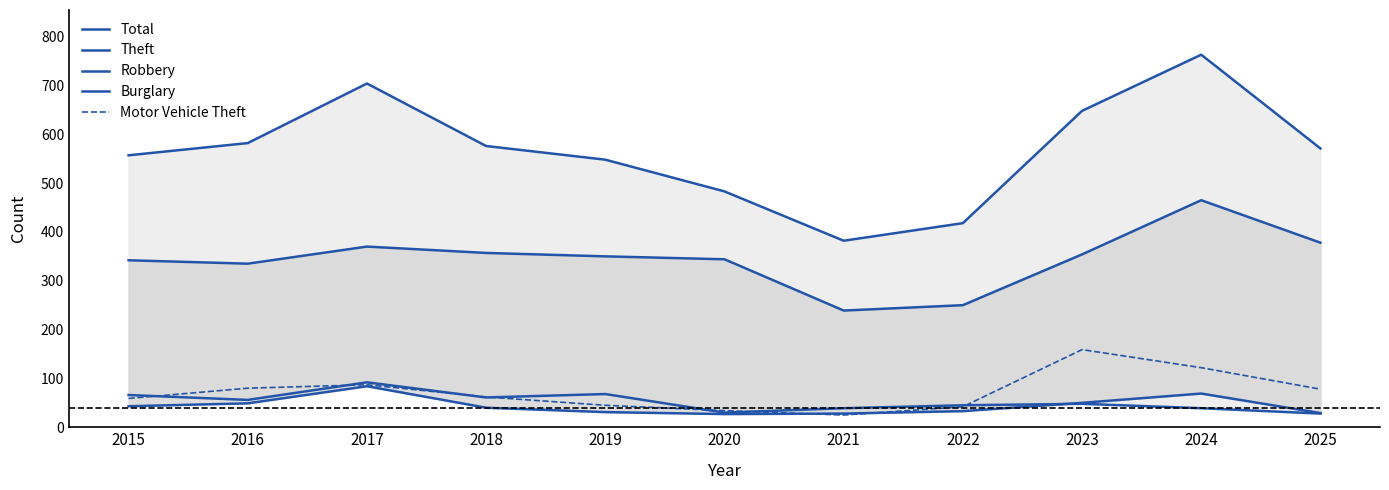

Which category has the highest value in the Robbery series?

2017